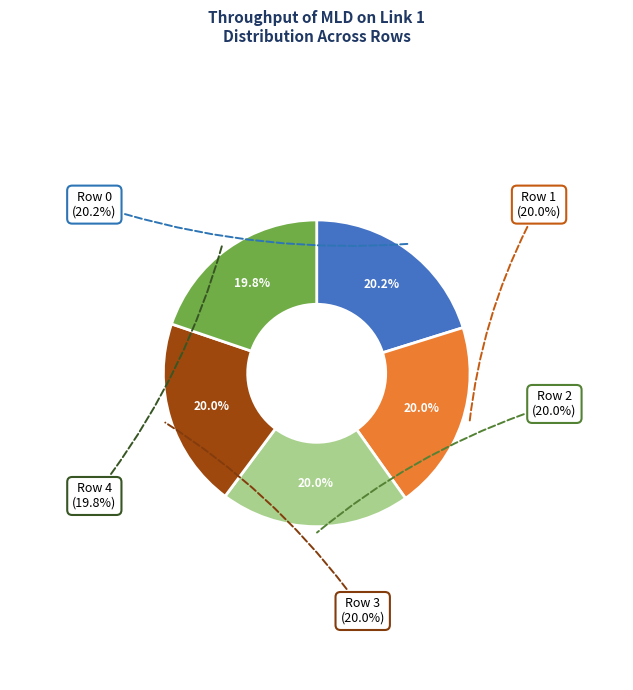

Which slice is the smallest?

Row 4